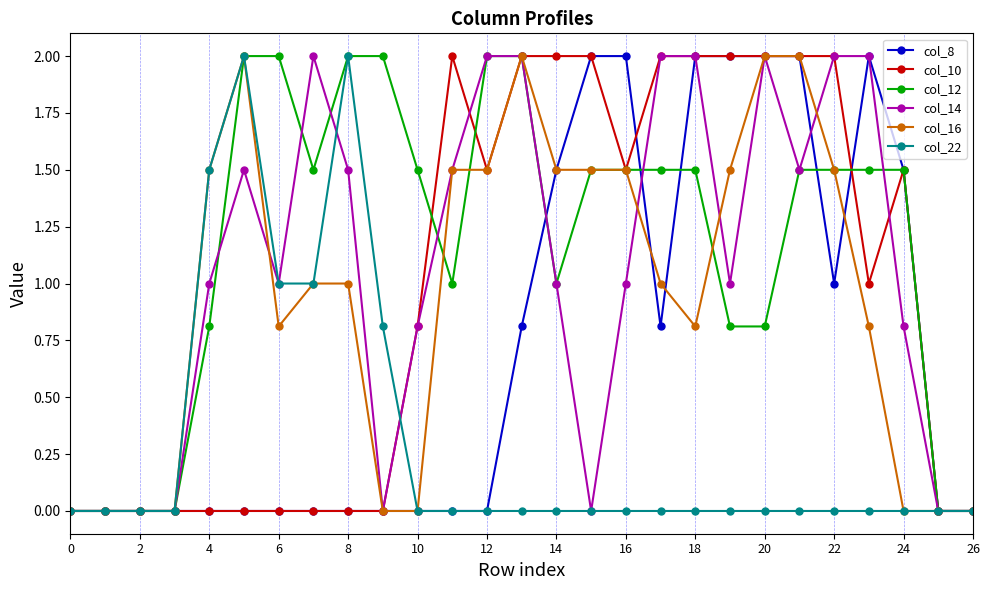

What is the difference between the maximum and minimum values in the col_8 series?

2.0